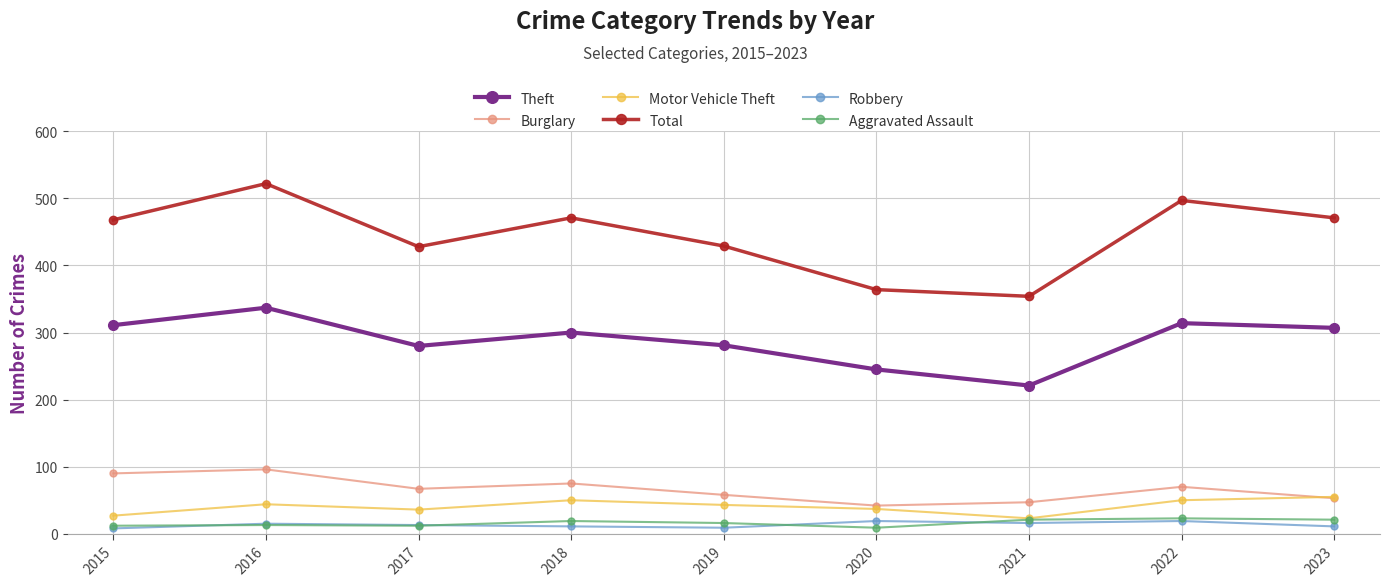

What is the sum of the Robbery values at 2020 and 2018?

30